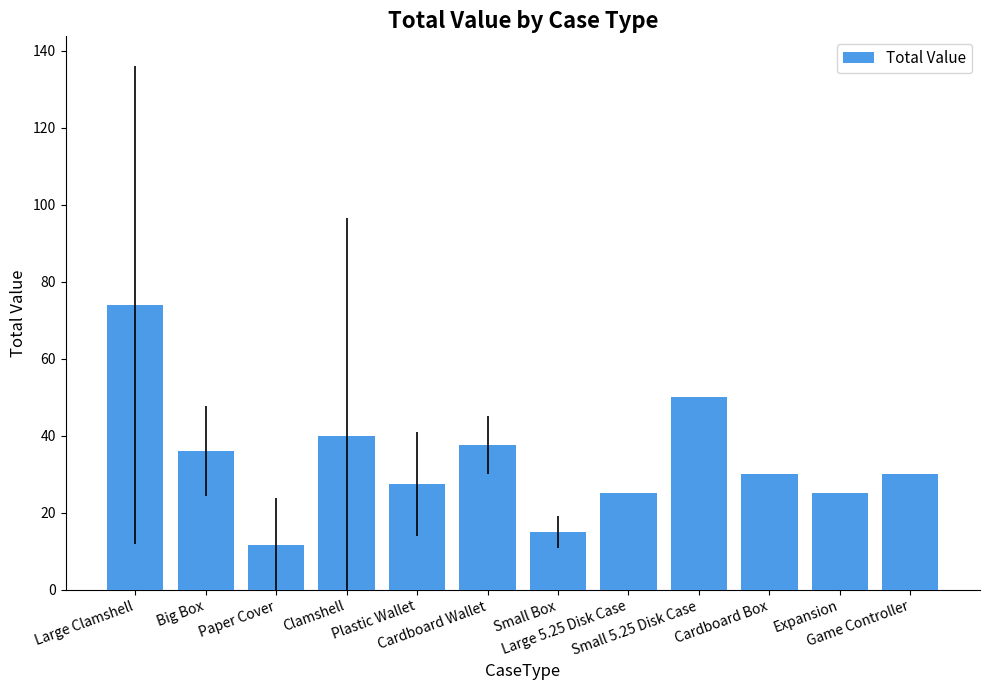

How many bars are there in total?

12